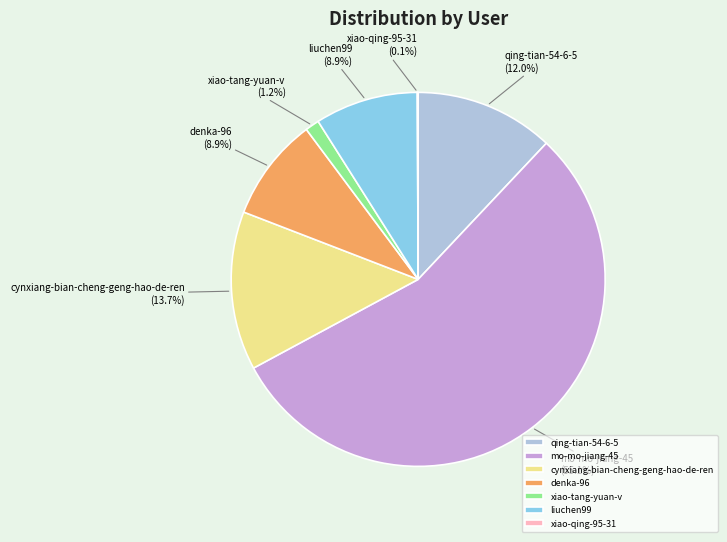

Which has a higher value, liuchen99 or cynxiang-bian-cheng-geng-hao-de-ren?

cynxiang-bian-cheng-geng-hao-de-ren